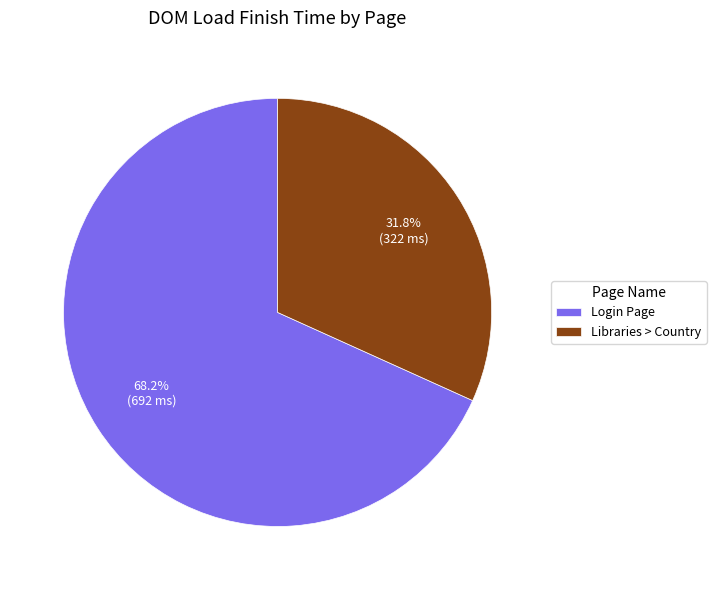

How many segments does this pie chart have?

2